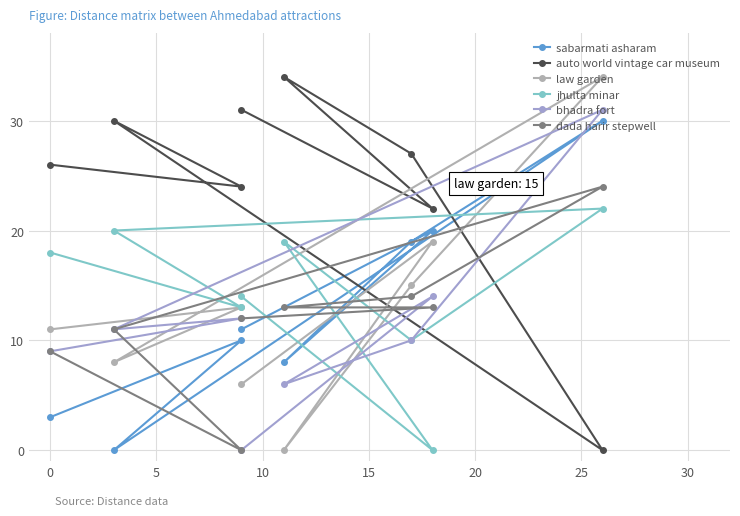

How many values in the jhulta minar series exceed 18?

3